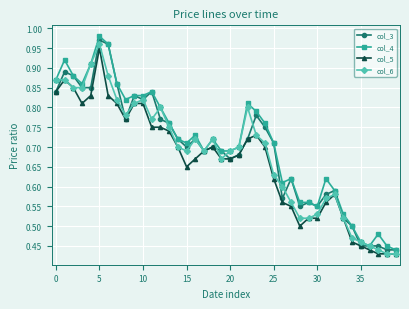

At how many categories does at least one series exceed 0?

40